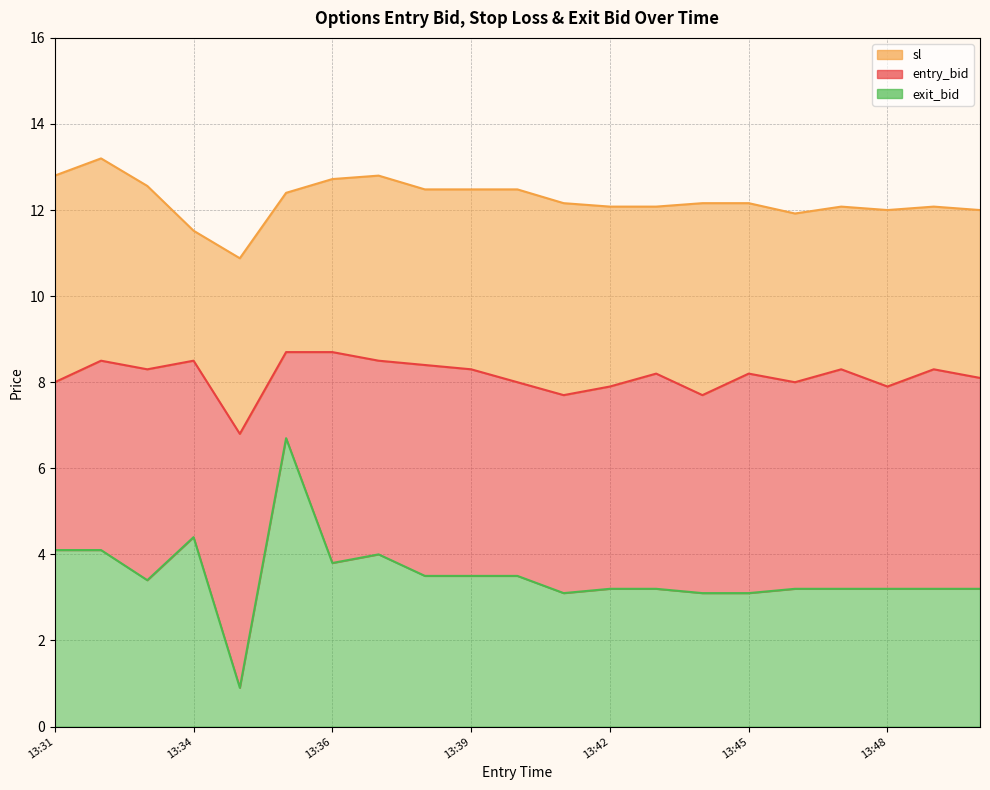

Which label corresponds to the smallest value in the chart?

13:35 C